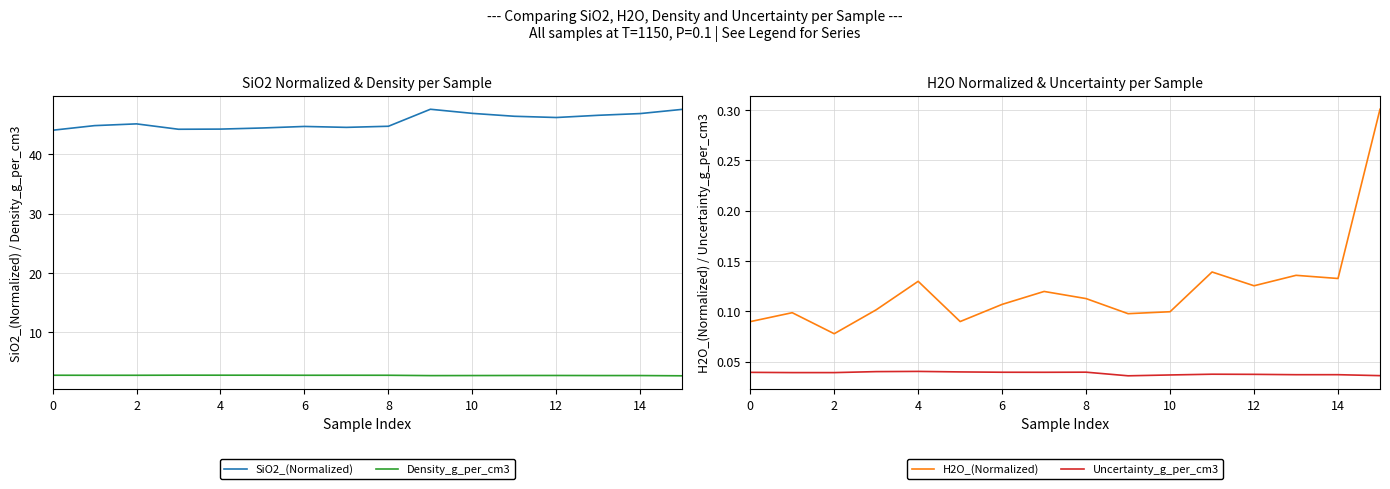

Is it true that Density_g_per_cm3 equals 2.7 at 4?

True